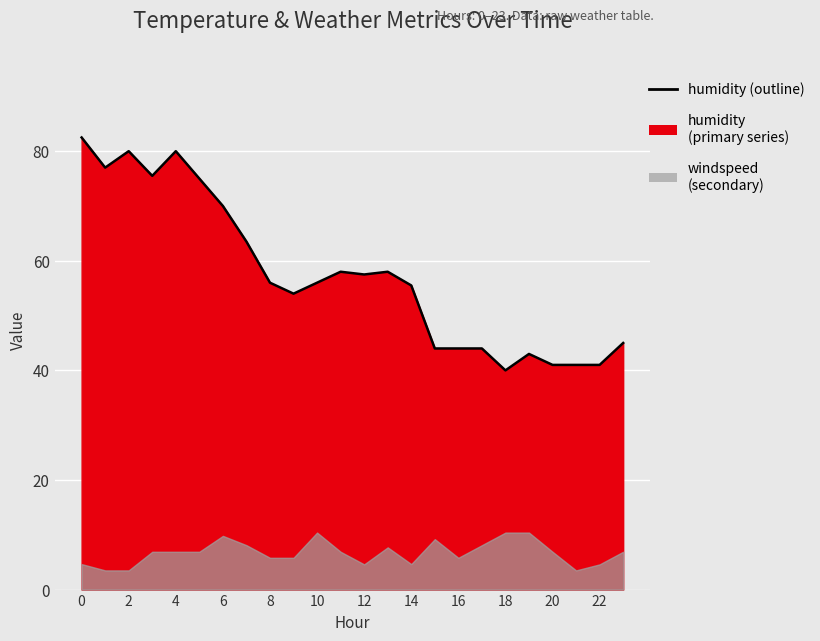

Which has a higher value, 18 or 12?

12